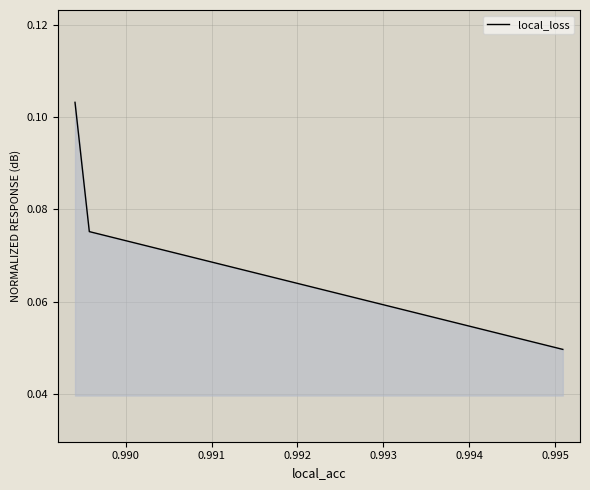

How many values are between 0 and 1?

3